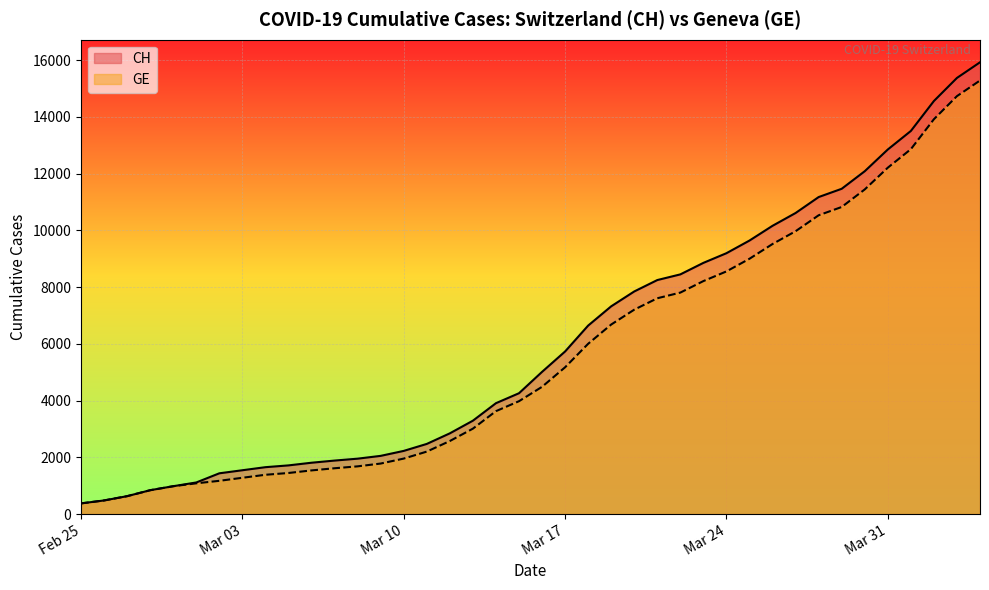

What is the maximum value shown in the chart?

15926